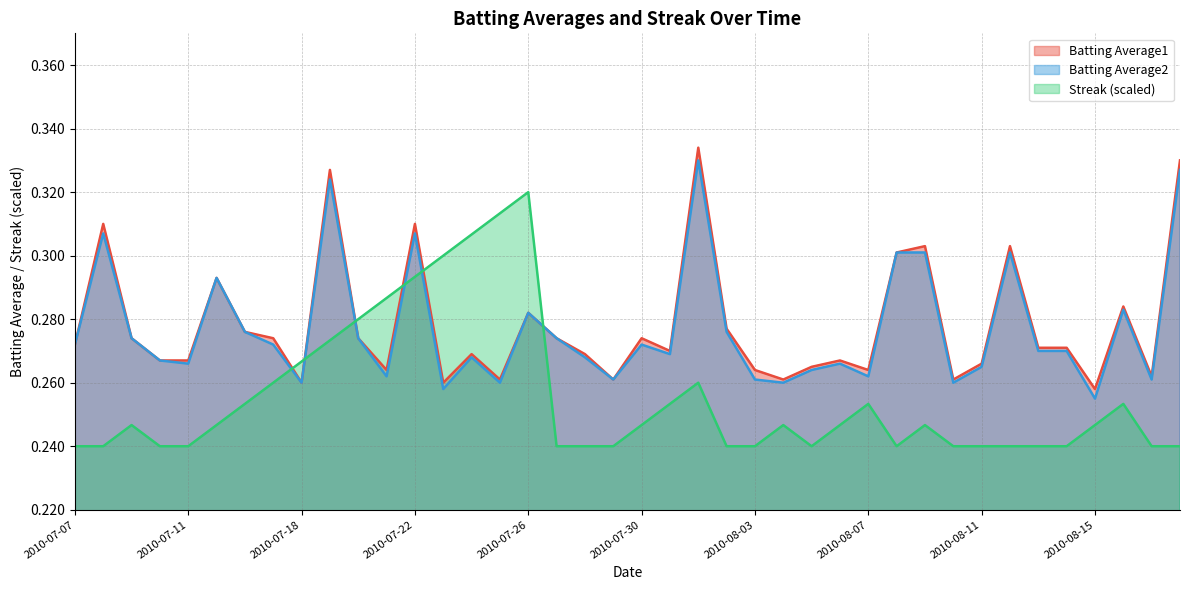

What is the spread (max minus min) of values at 2010-07-25?

0.1